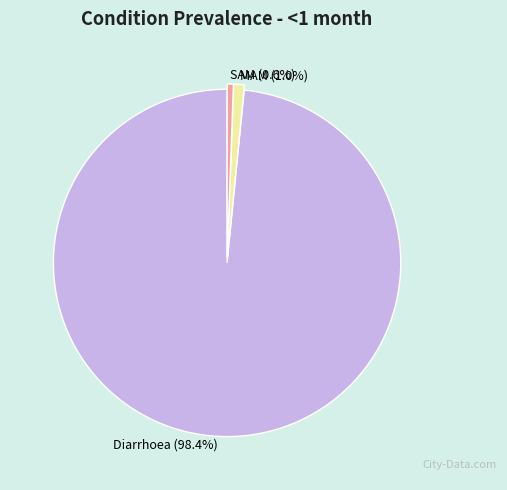

Between MAM and Diarrhoea, which is larger?

Diarrhoea